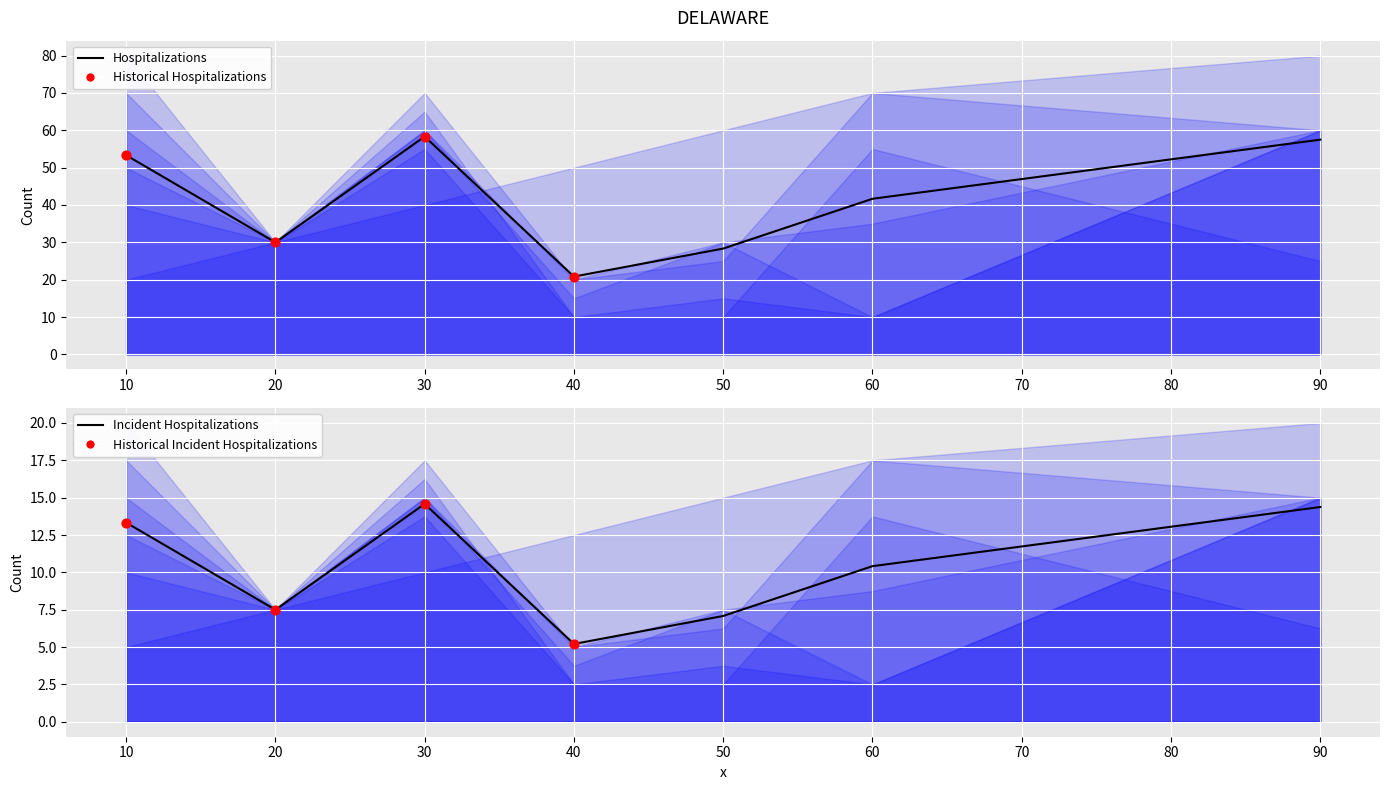

Is the value of col_5 at 40 greater than the value of col_1 at 30?

No